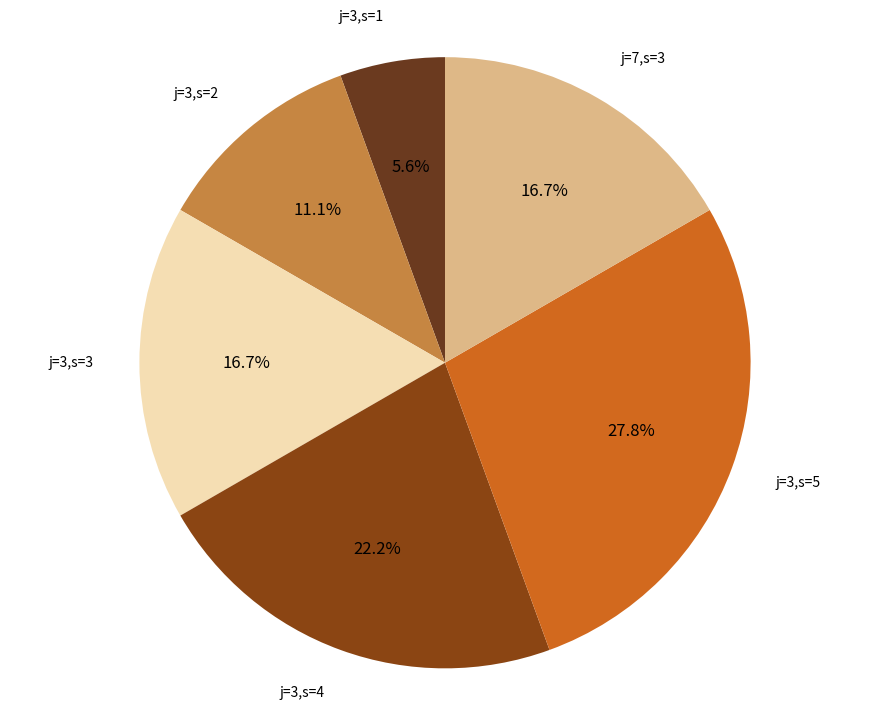

Does any single category account for the majority?

No